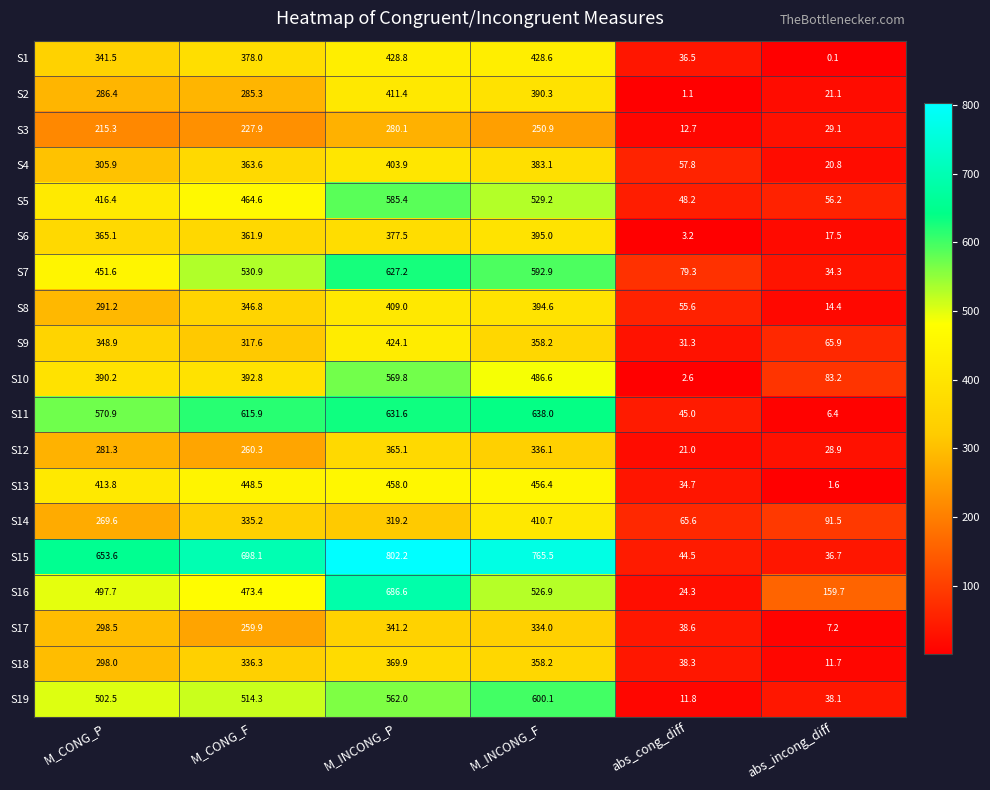

Rank the series by their maximum value, from highest to lowest.

S15, S16, S11, S7, S19, S5, S10, S13, S1, S9, S2, S14, S8, S4, S6, S18, S12, S17, S3